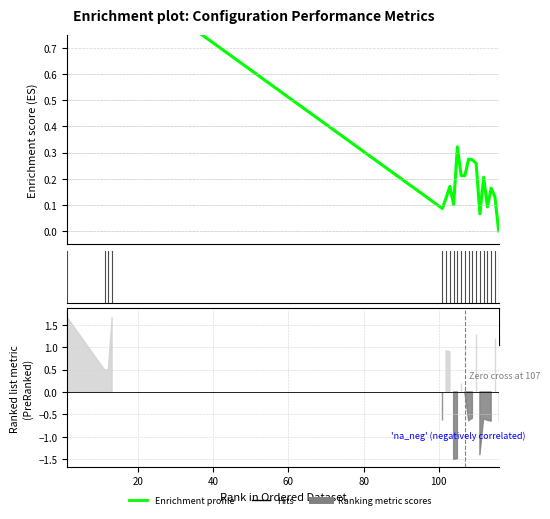

What is the sum of the values at 80 and 18?

0.2